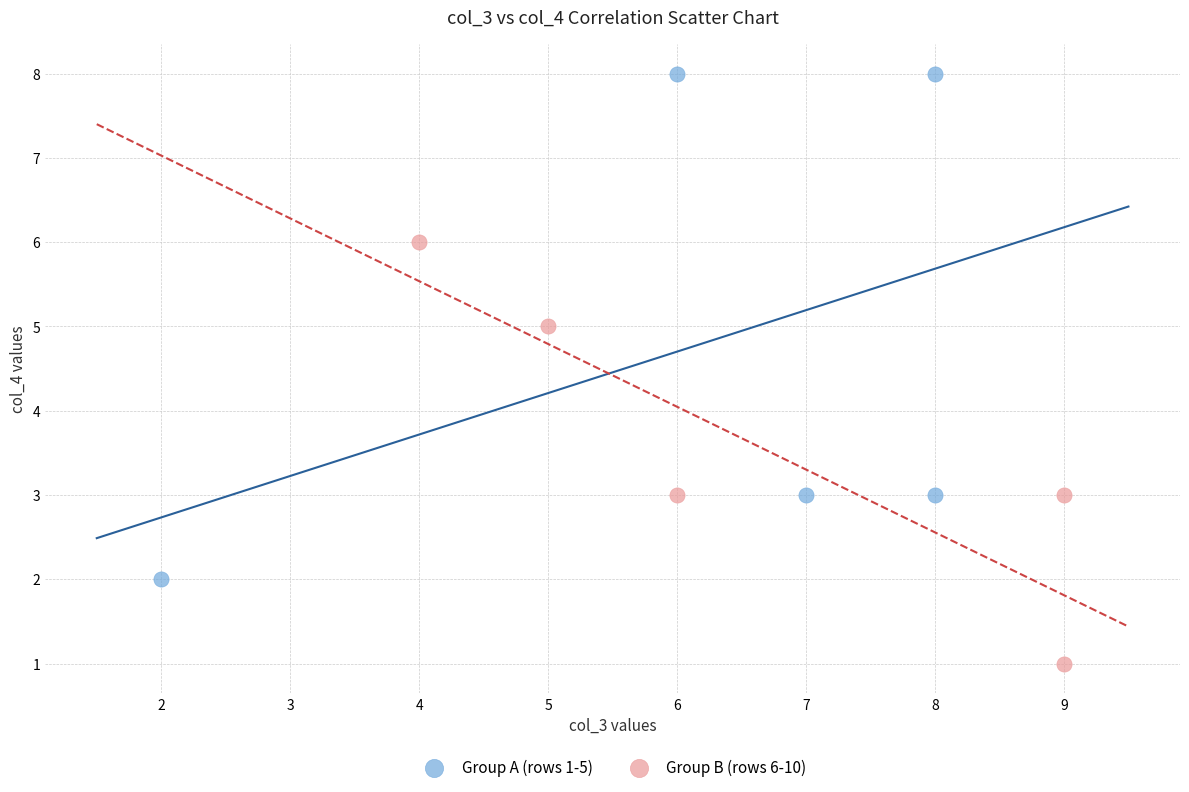

Which series reaches the minimum Y coordinate?

Group B (rows 6-10)